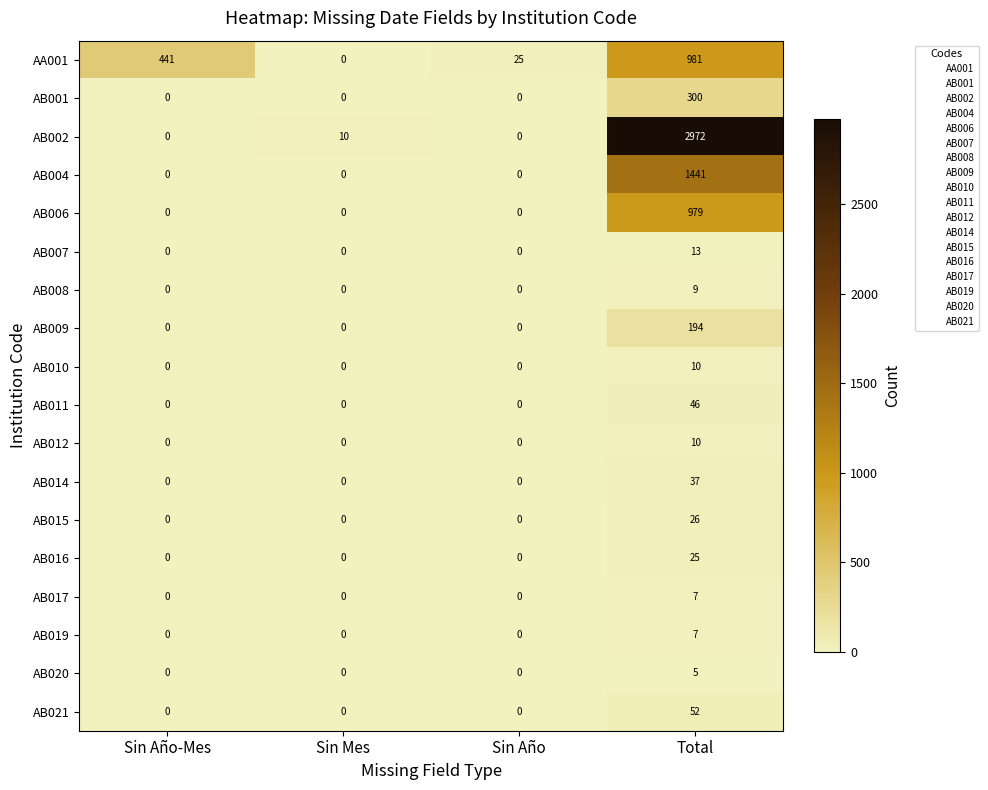

Read the AB012 value at Total, to the nearest 5.

10